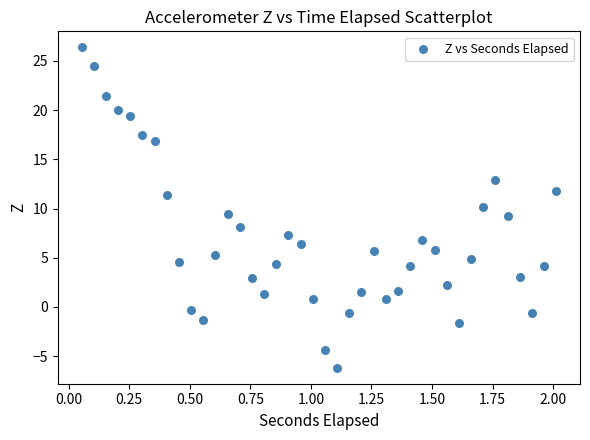

What is the range of Y values (max minus min)?

32.5